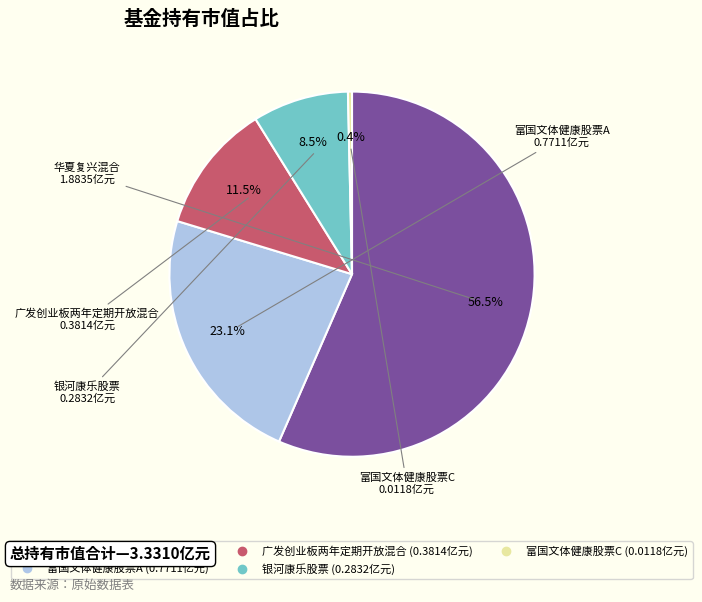

True or false: 富国文体健康股票A accounts for 36% of the total.

False